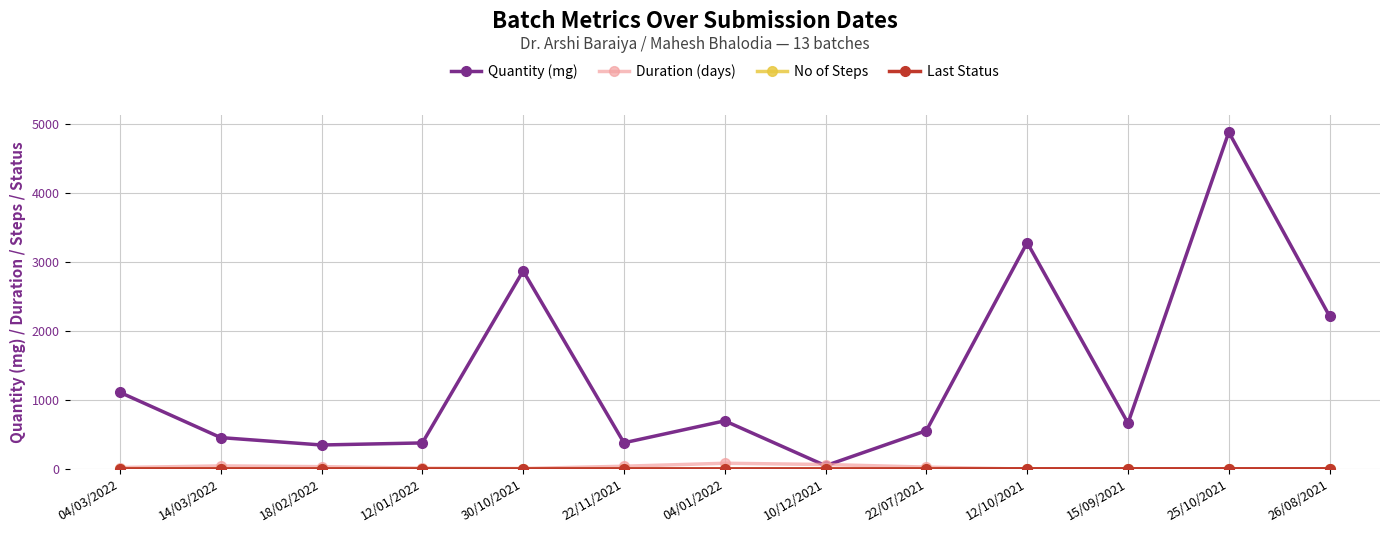

How many values in the Quantity (mg) series are below 666?

6